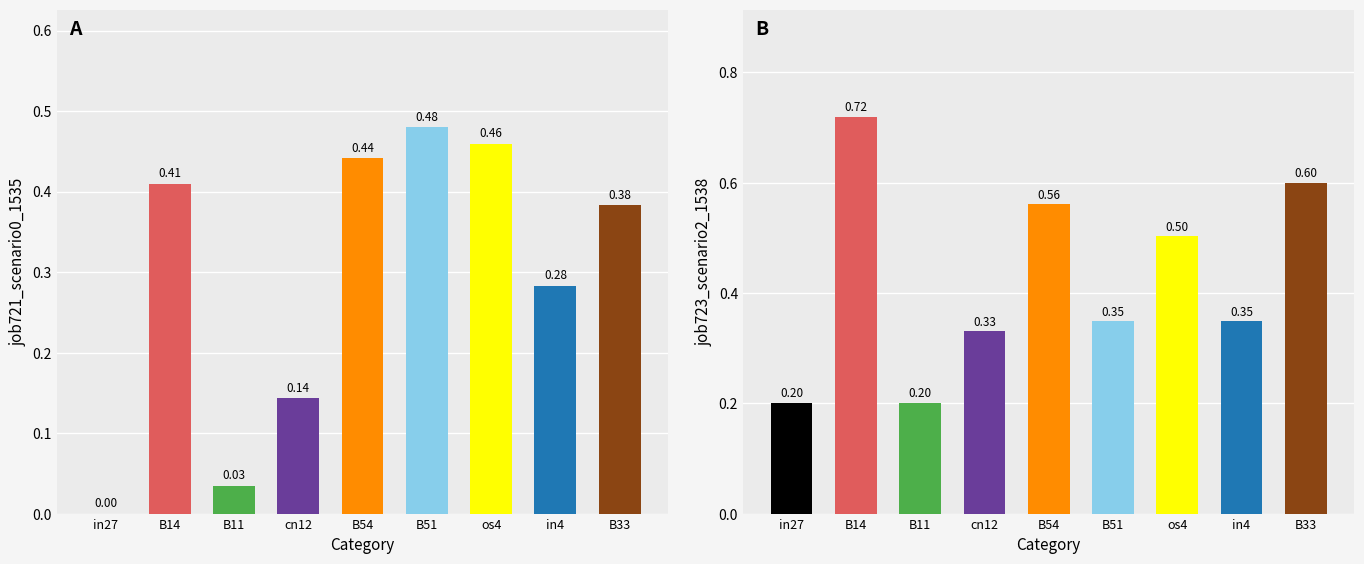

What is the maximum value for job723_scenario2_1538?

0.7